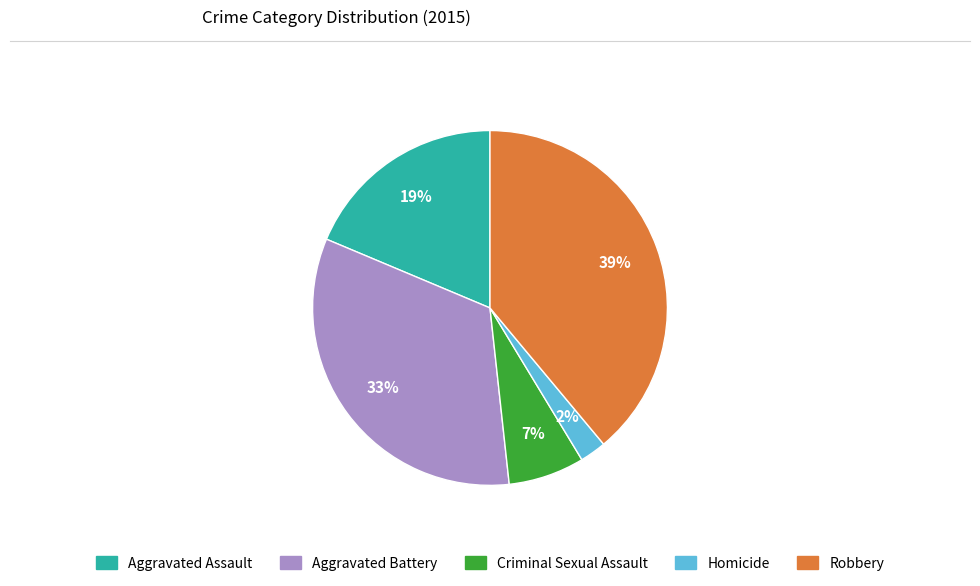

Between Criminal Sexual Assault and Aggravated Assault, which is larger?

Aggravated Assault